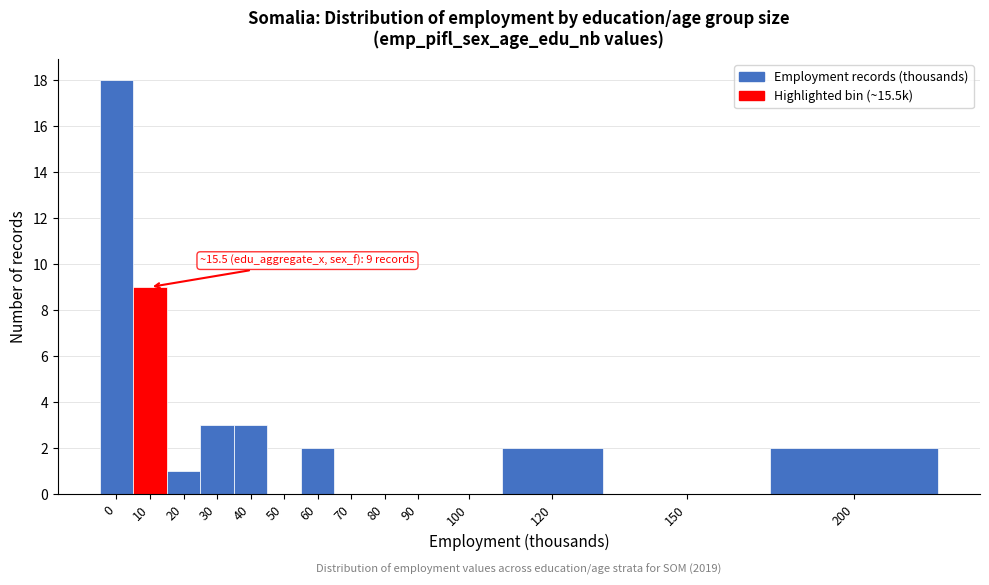

Reading right to left, transcribe all the data shown in this chart.

200=2	150=0	120=2	100=0	90=0	80=0	70=0	60=2	50=0	40=3	30=3	20=1	10=9	0=18